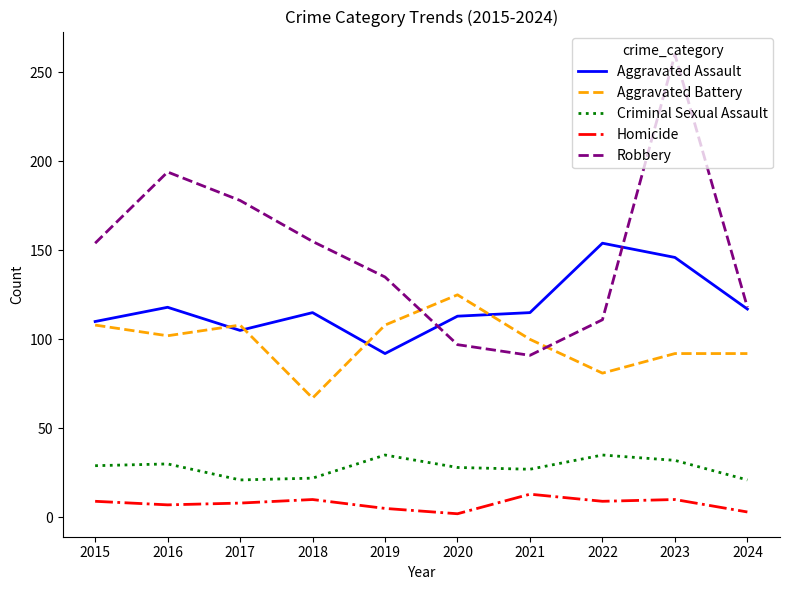

At which category is the sum across all series the highest?

2023